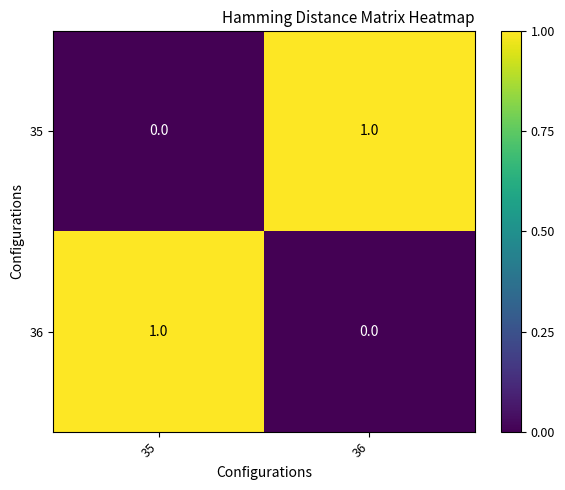

The 36 series shows 1 at 35. True or false?

True